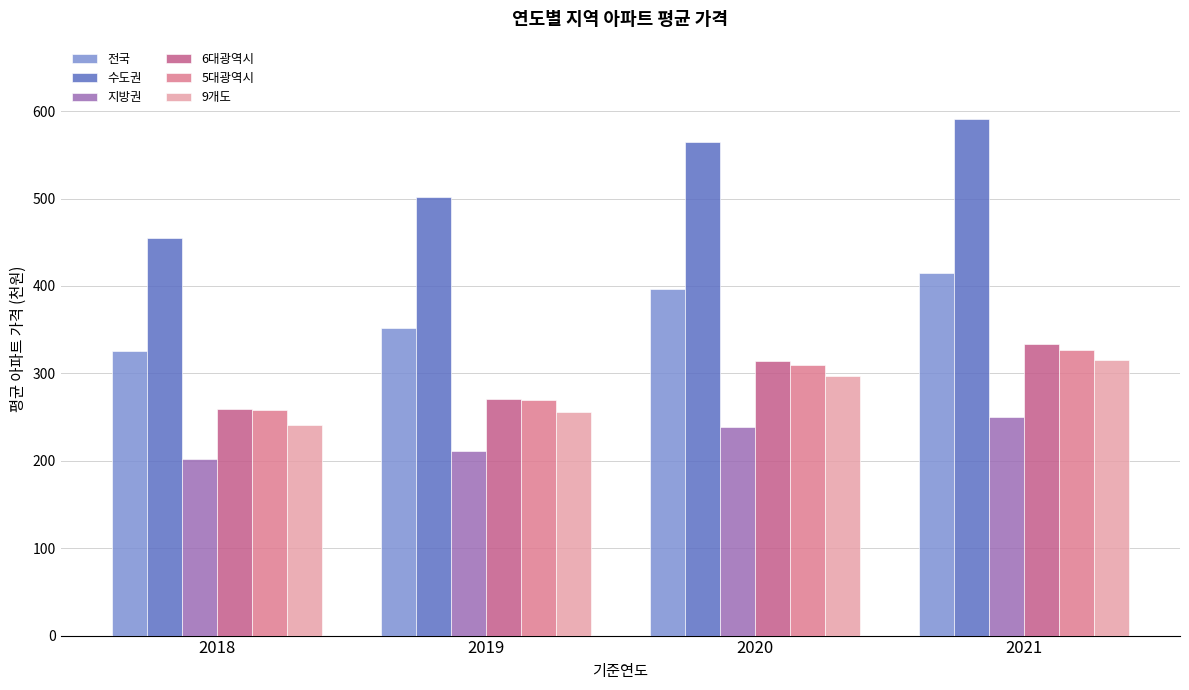

Which series changed the most between 2018 and 2021?

수도권